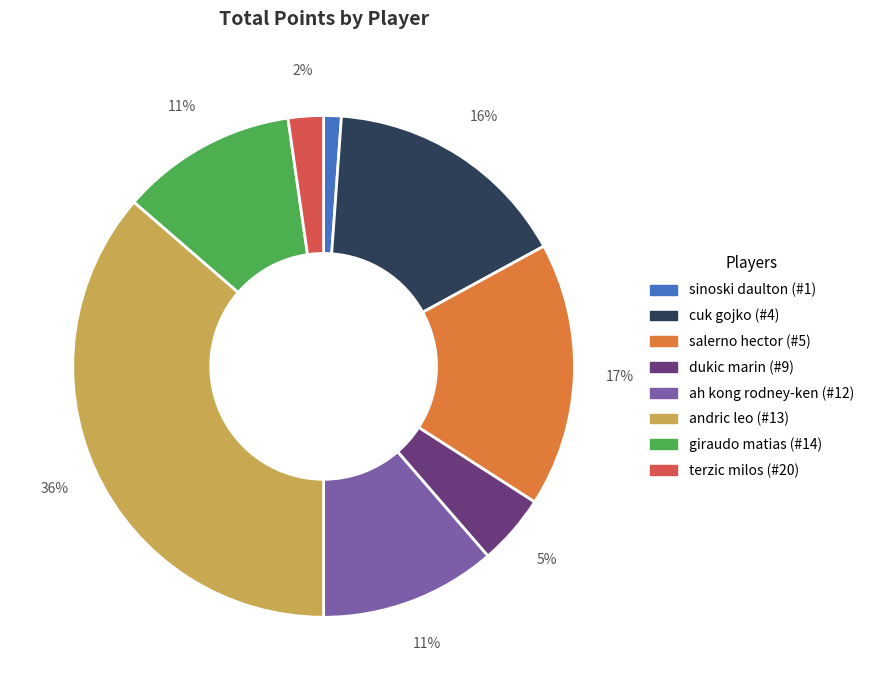

How many segments does this pie chart have?

8